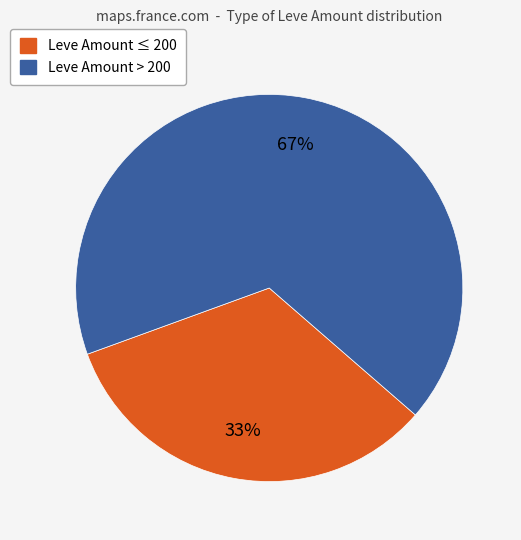

Count the number of slices in the pie.

2